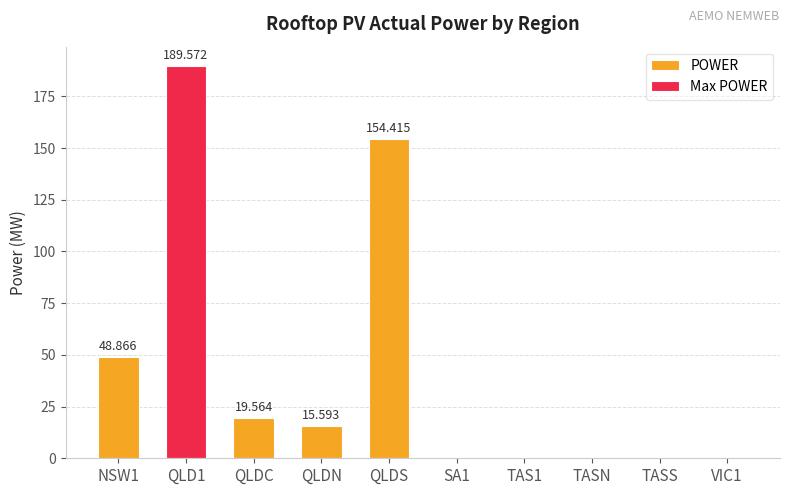

List the labels in order of value, largest first.

QLD1, QLDS, NSW1, QLDC, QLDN, SA1, TAS1, TASN, TASS, VIC1